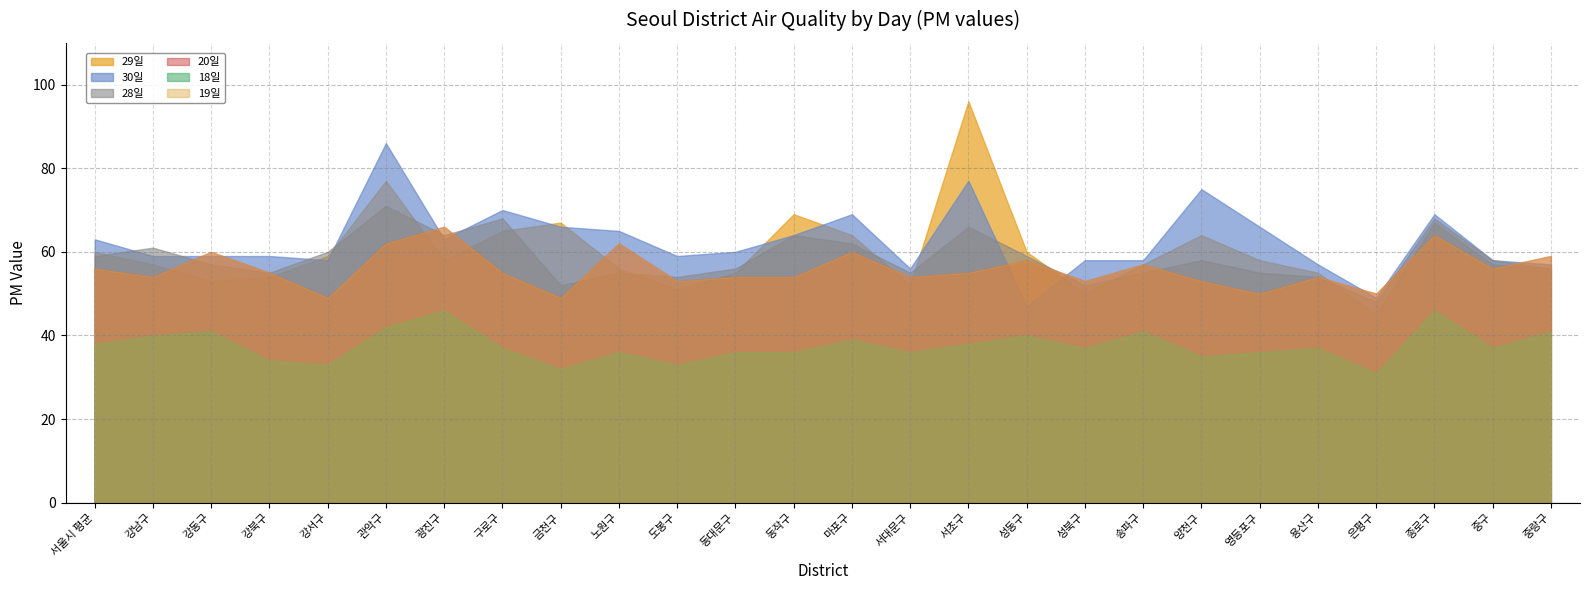

How many series are shown in this chart?

6